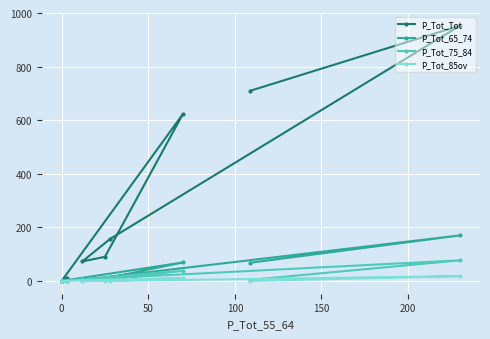

What is the maximum value shown in the chart?

953